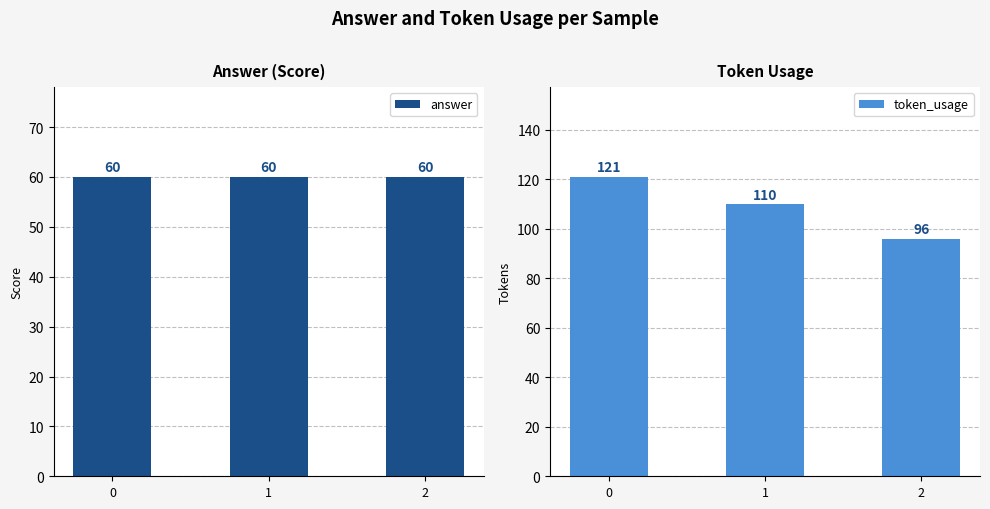

Does the chart contain any negative values?

No